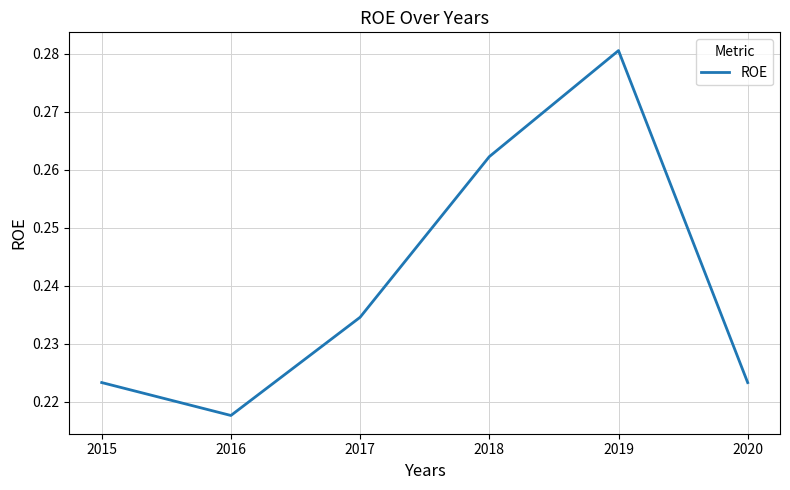

Which has a higher value, 2015 or 2018?

2018